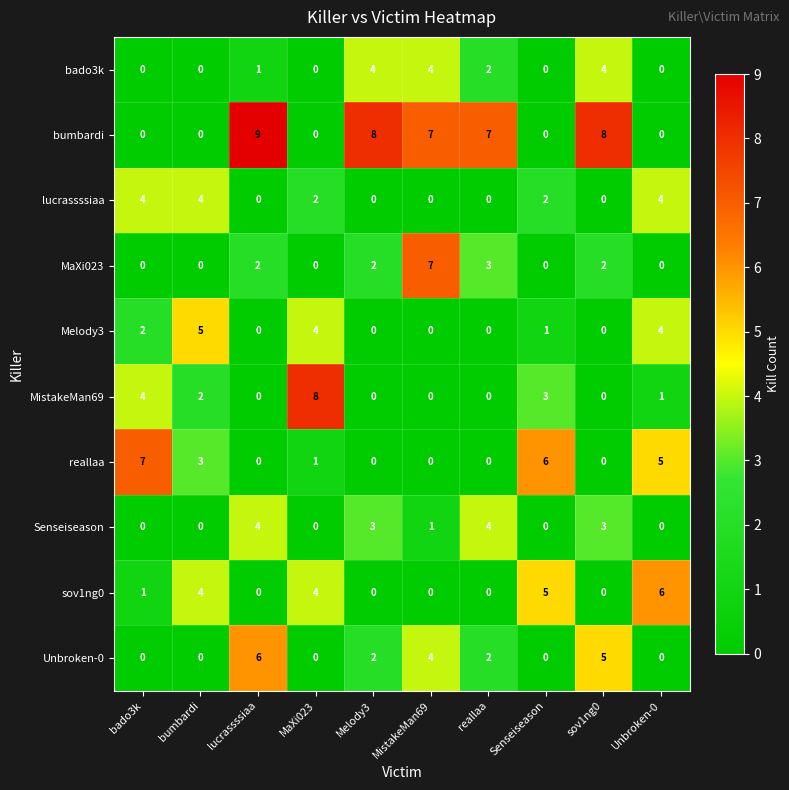

What is the spread (max minus min) of values at lucrassssiaa?

9